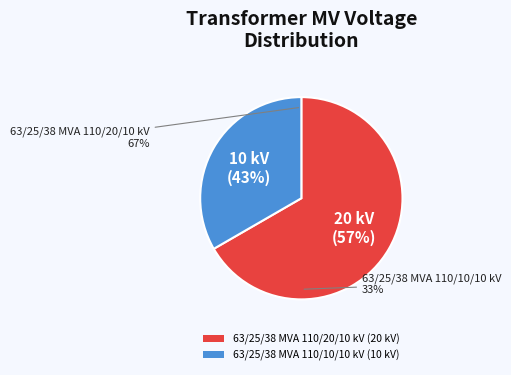

True or false: 63/25/38 MVA 110/10/10 kV accounts for 18% of the total.

False